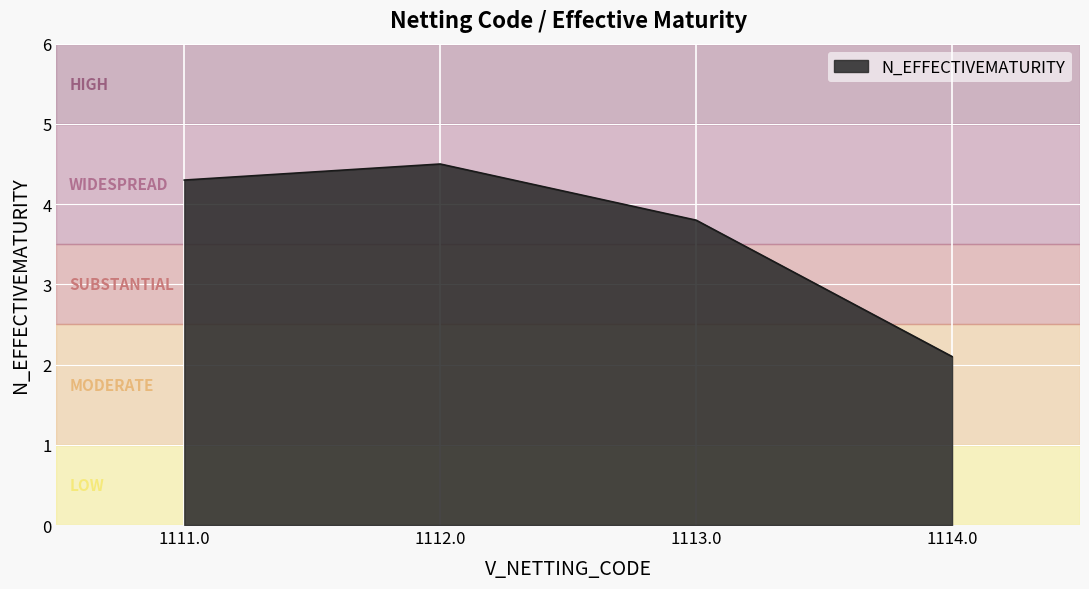

How many categories are shown in the chart?

4